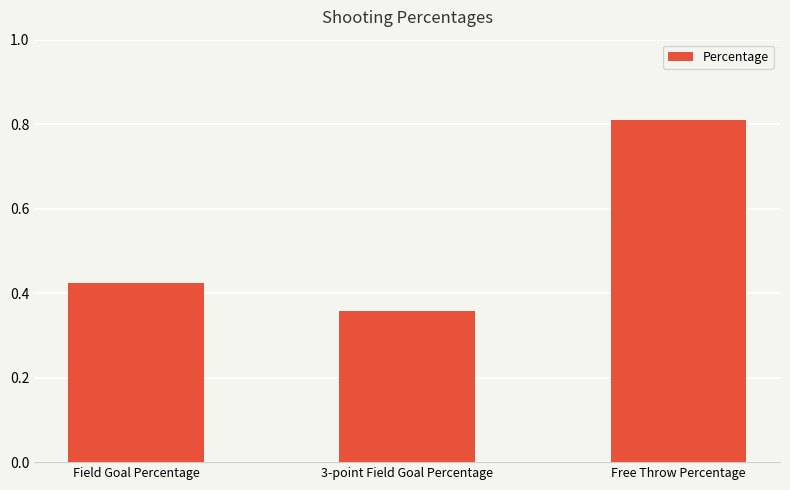

Which category has the lowest value across all series?

3-point Field Goal Percentage